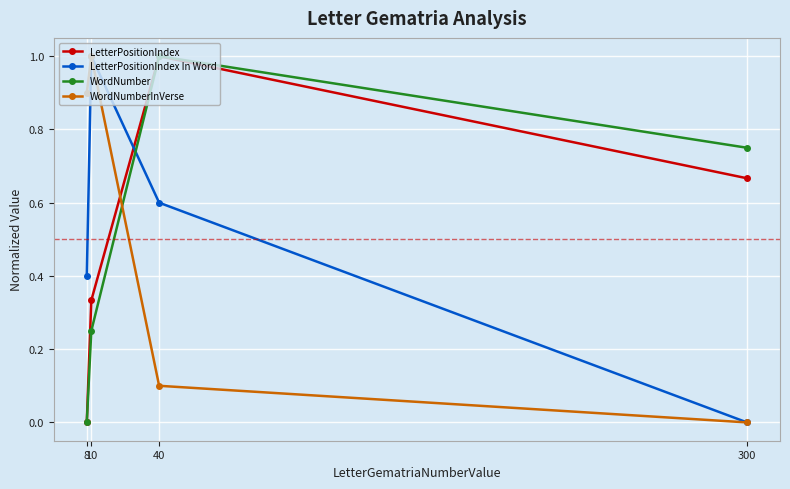

What value does the LetterPositionIndex In Word series have at 10?

1.0